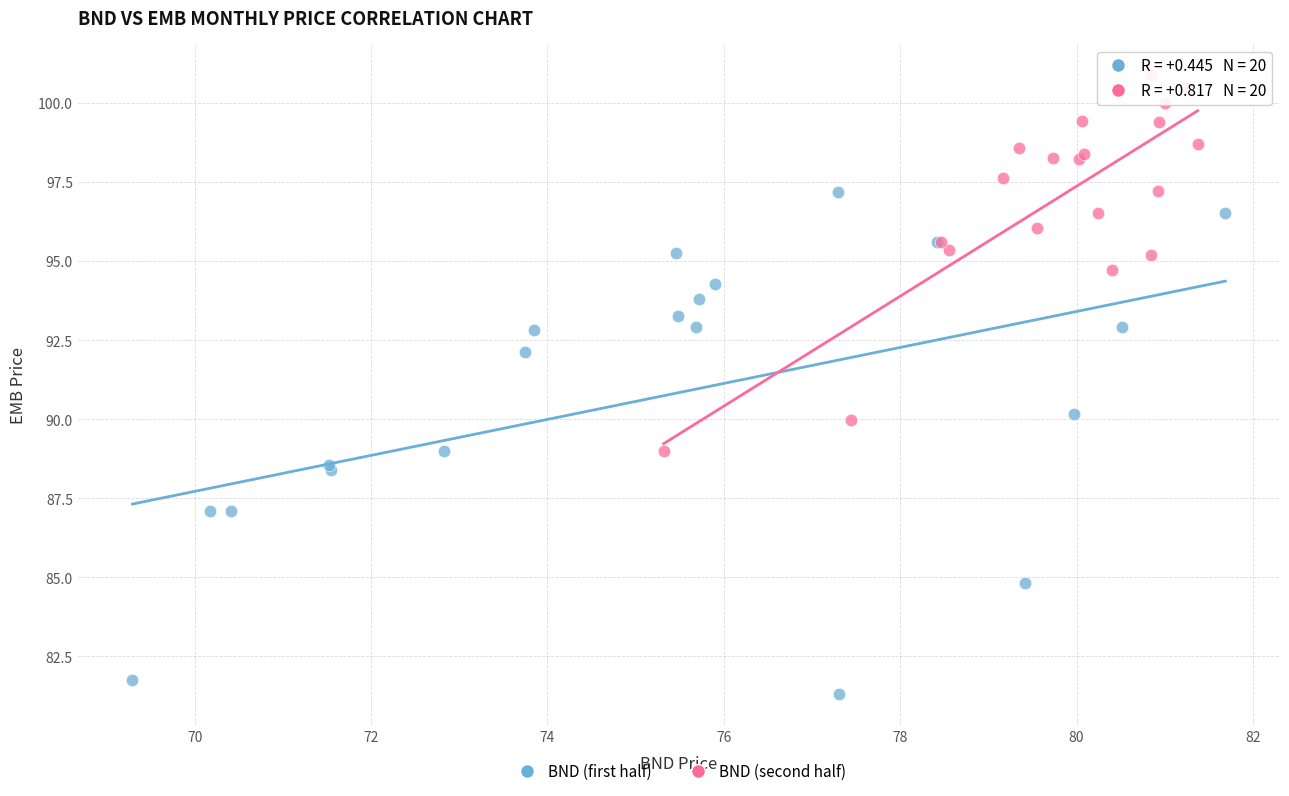

What are all the series names shown in the legend?

BND (first half), BND (second half)